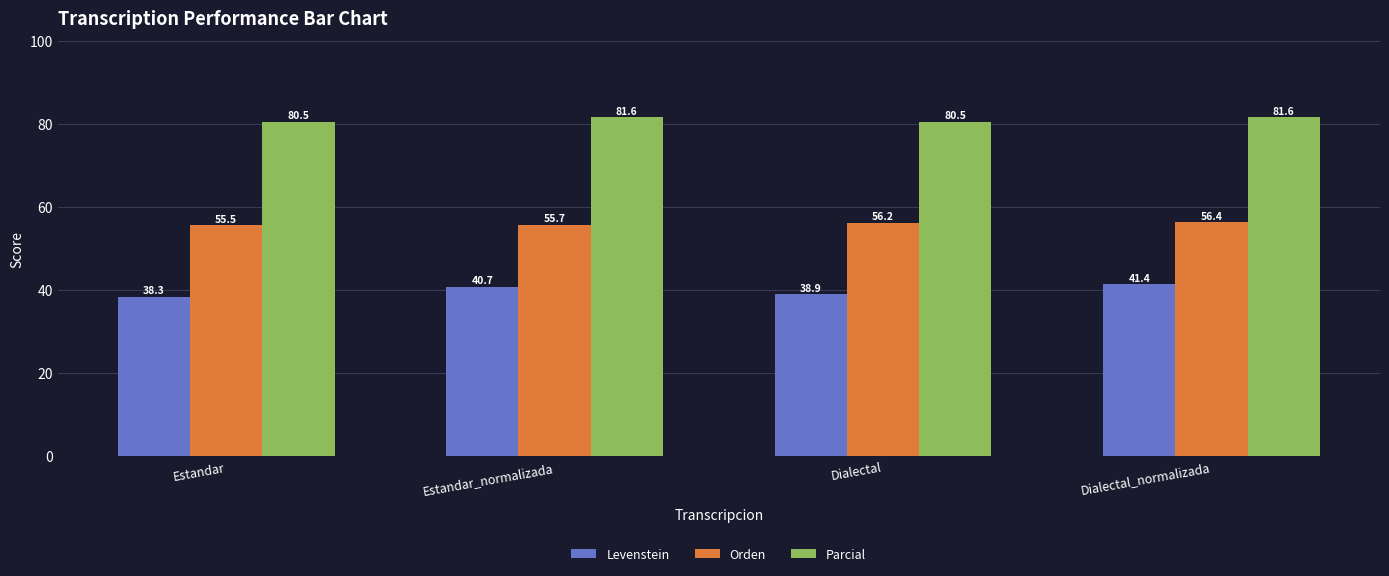

What is the difference between the Orden values at Dialectal_normalizada and Estandar?

0.9